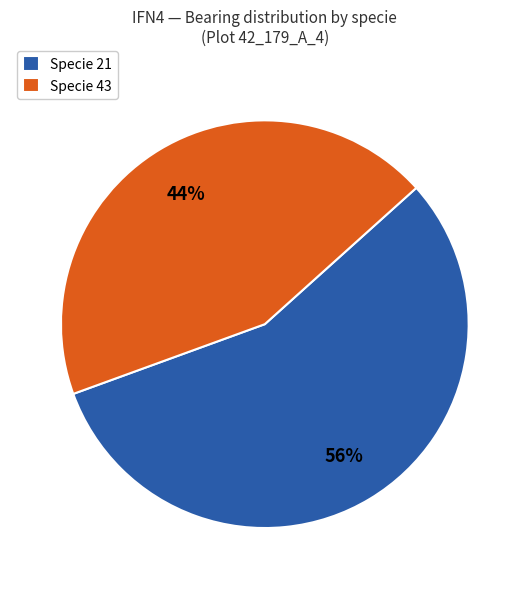

Which slice is the smallest?

Specie 43